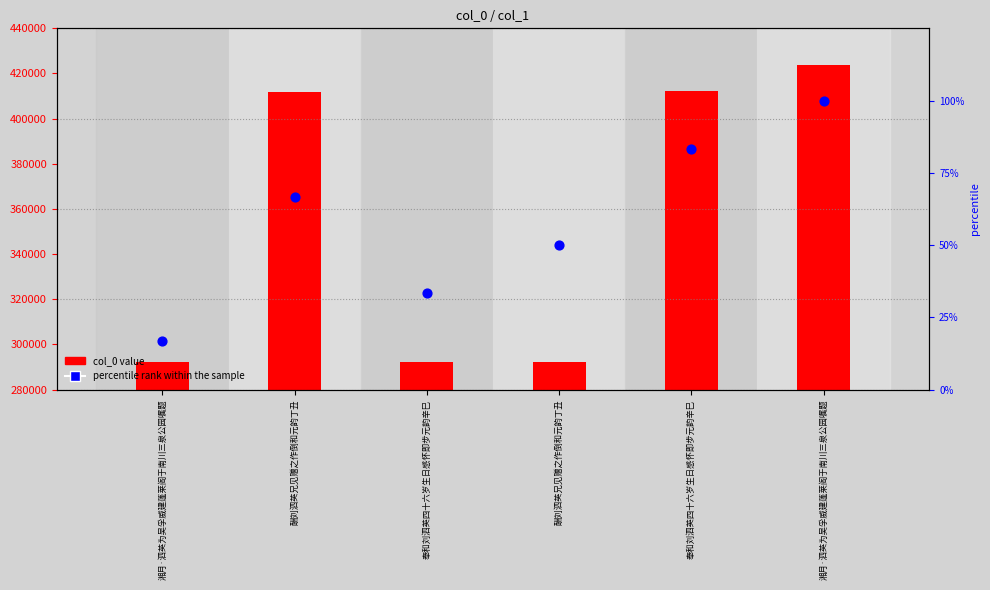

At which category is the sum across all series the highest?

湘月·泗英为吴孚威建蓬莱阁于南川三泉公园嘱题